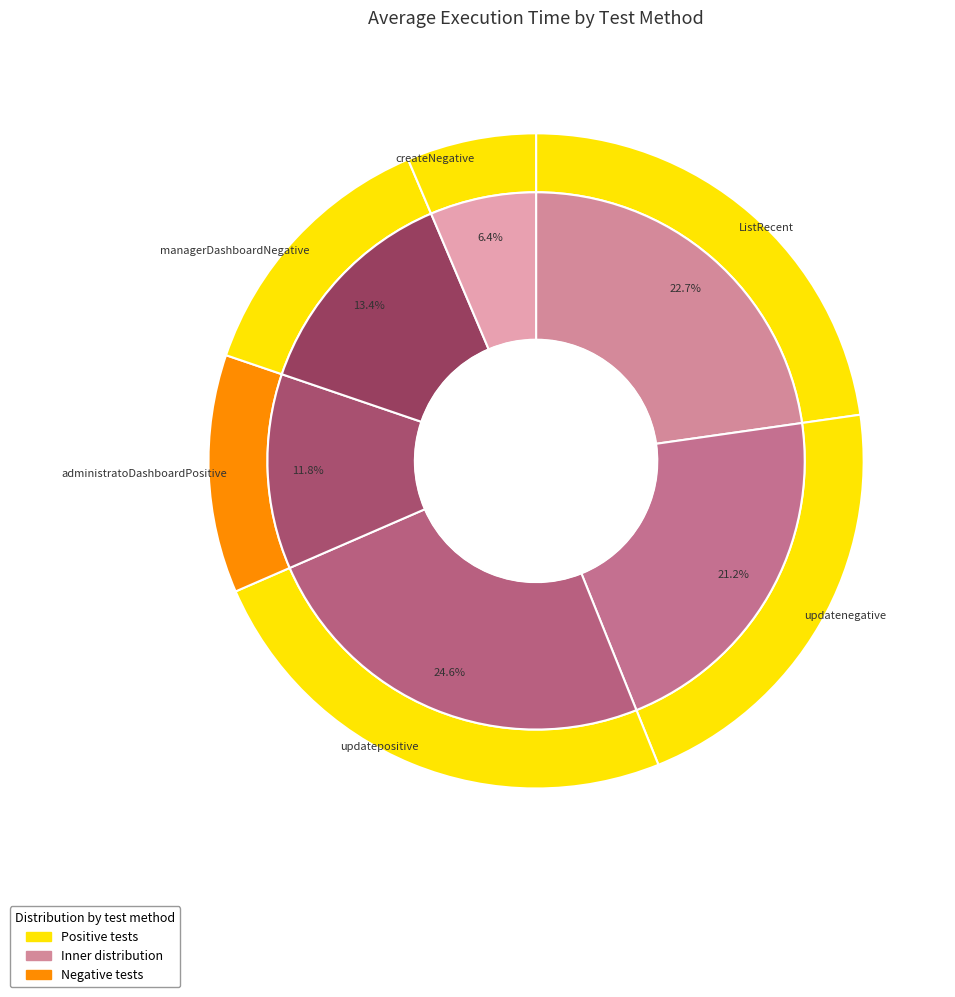

Which has a higher value, administratoDashboardPositive or ListRecent?

ListRecent